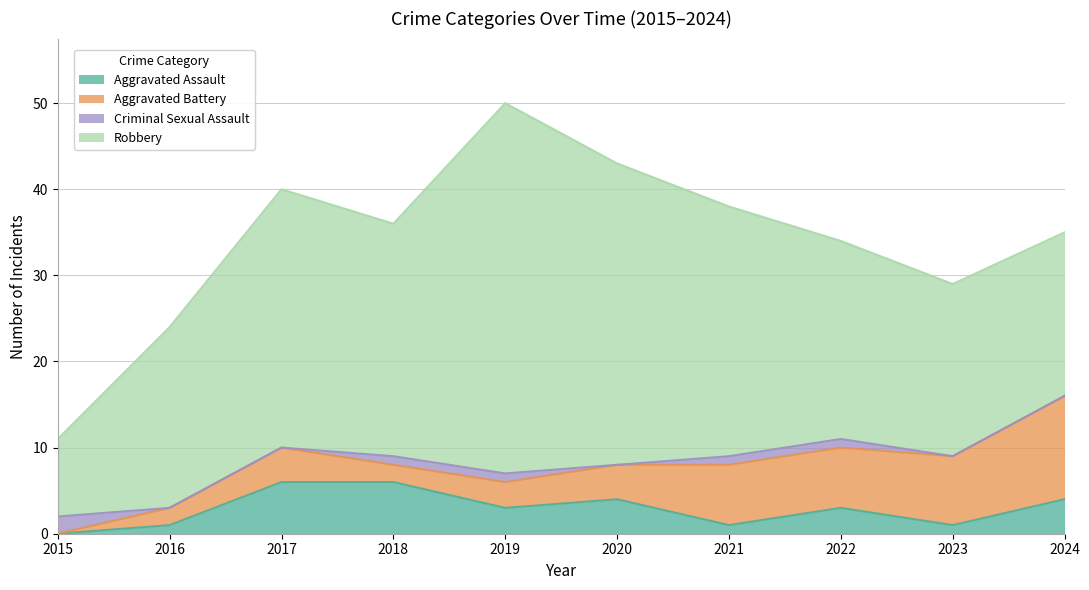

Is the value of Aggravated Battery at 2024 greater than the value of Robbery at 2018?

No